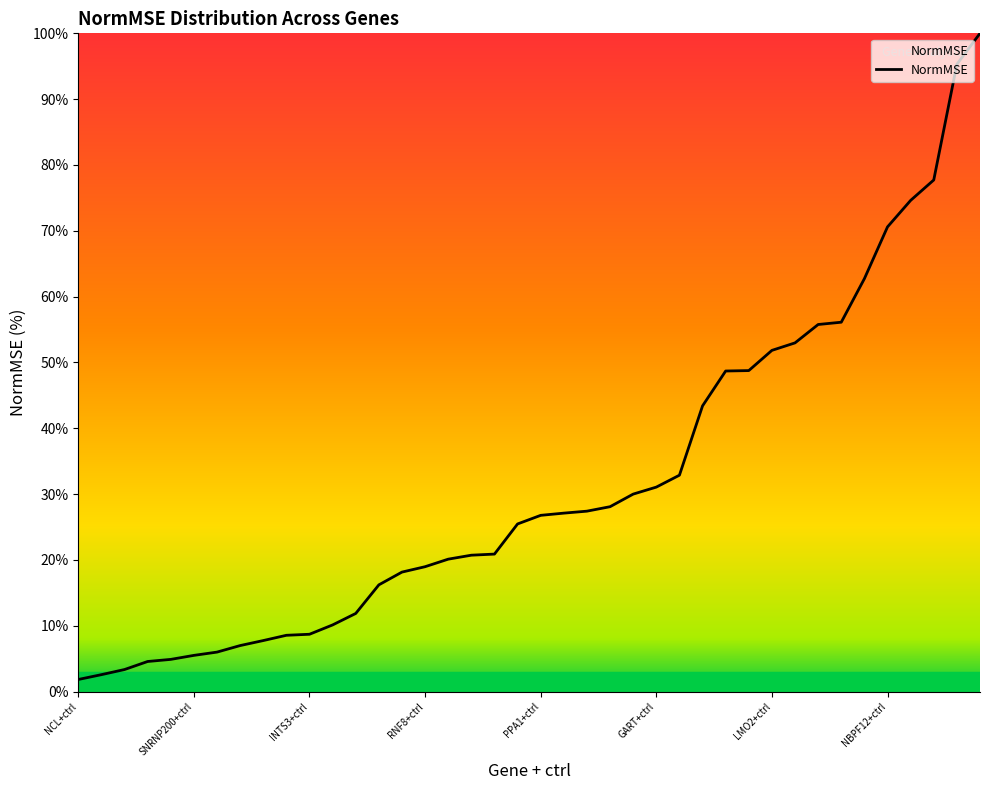

Is this an area chart (filled region under the line)?

No